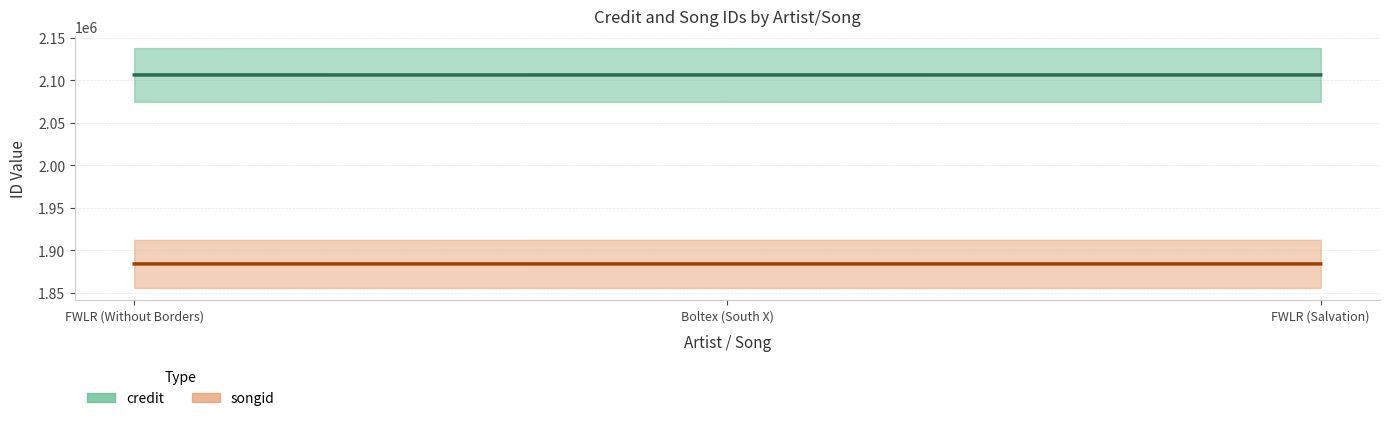

The songid series shows 3305073 at FWLR (Salvation). True or false?

False